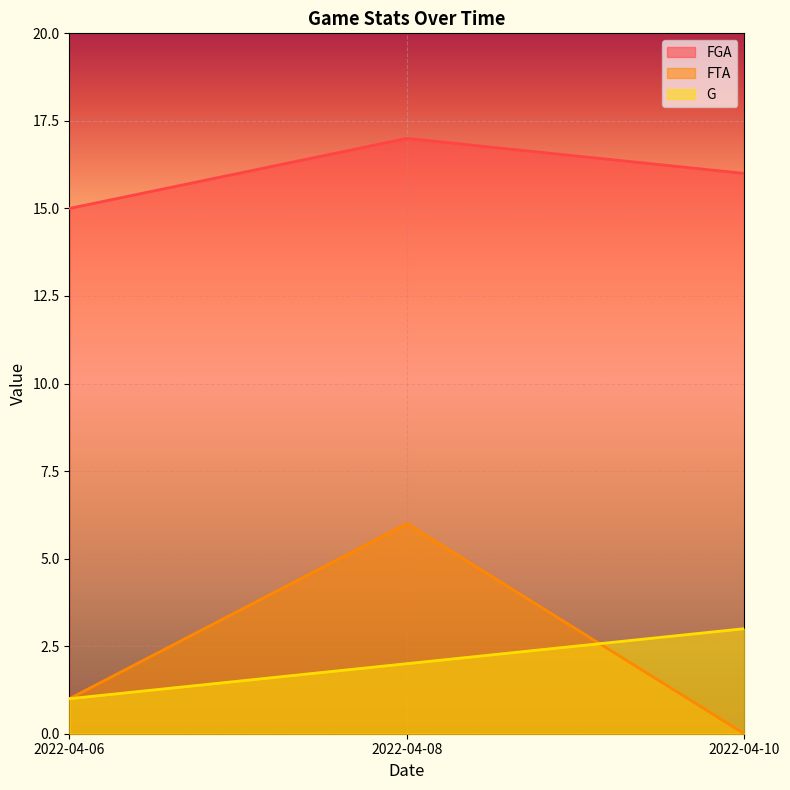

Reading right to left, what are all the values shown in this chart?

FGA: 16	17	15
FTA: 0	6	1
G: 3	2	1